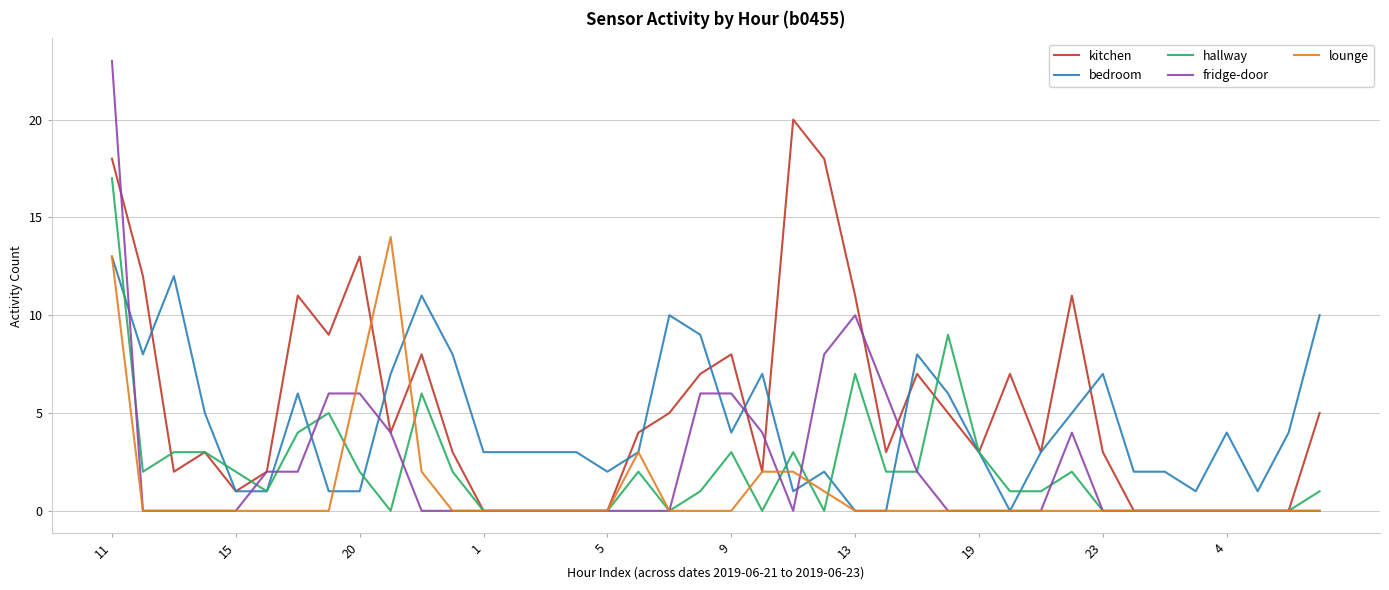

What are all the series names shown in the legend?

kitchen, bedroom, hallway, fridge-door, lounge